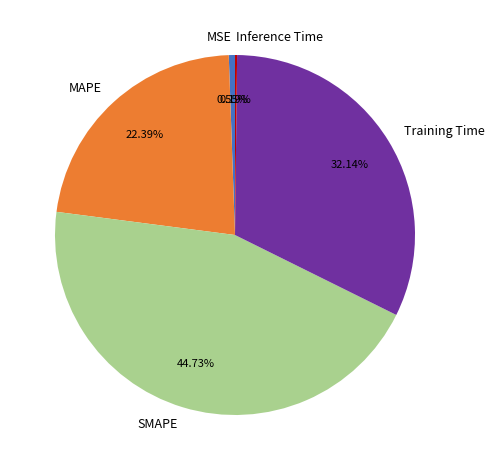

True or false: SMAPE accounts for 39% of the total.

False